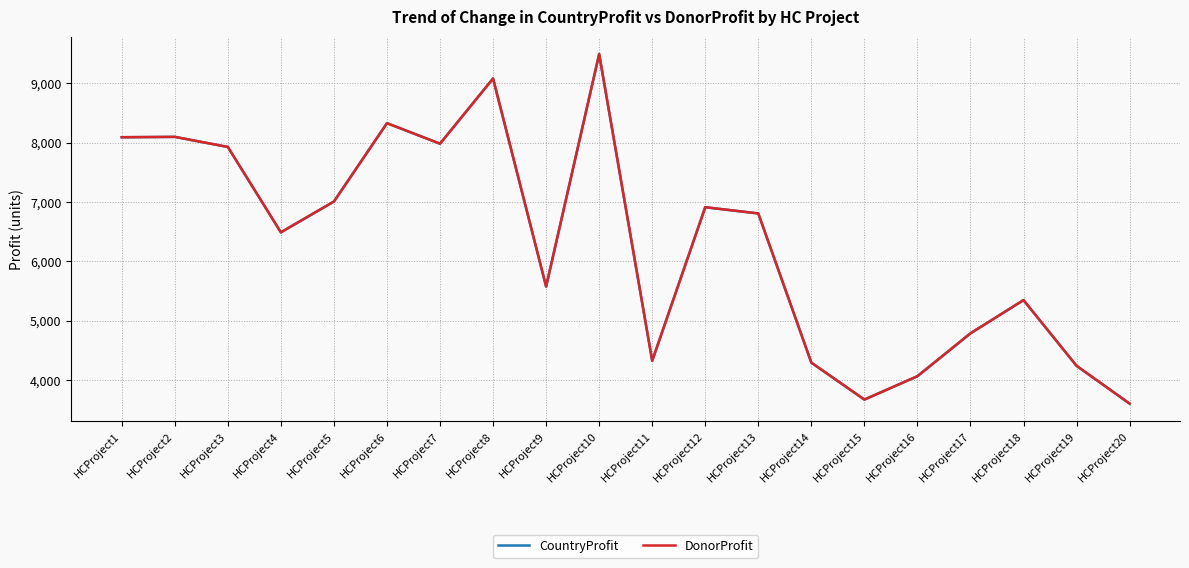

Which category has the highest value in the CountryProfit series?

HCProject10